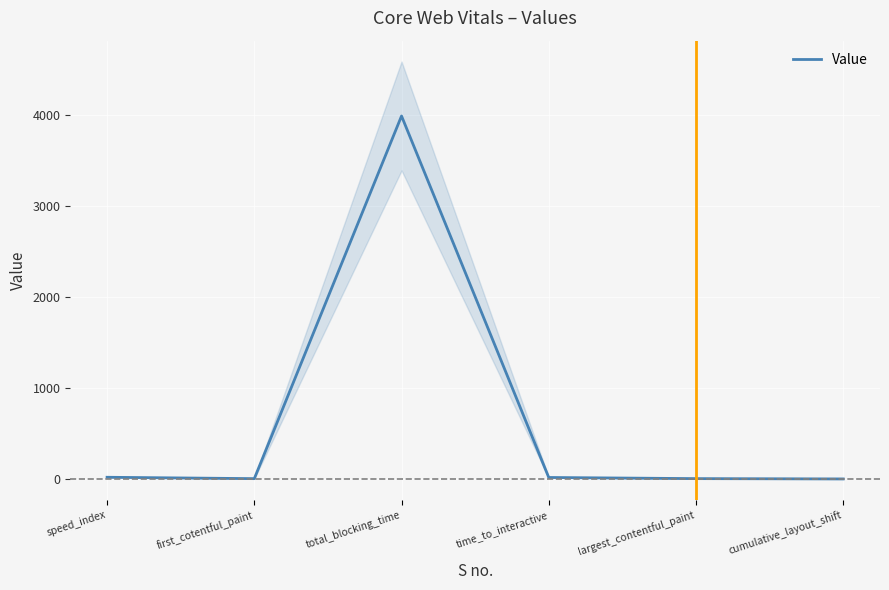

At which label is the value closest to 1996?

speed_index